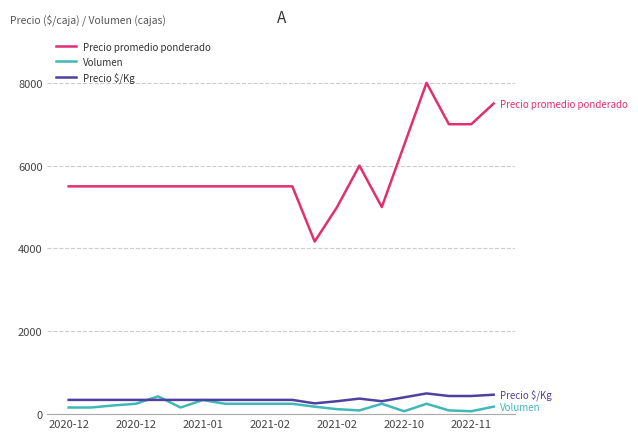

True or false: Precio promedio ponderado and Volumen intersect in this chart.

False